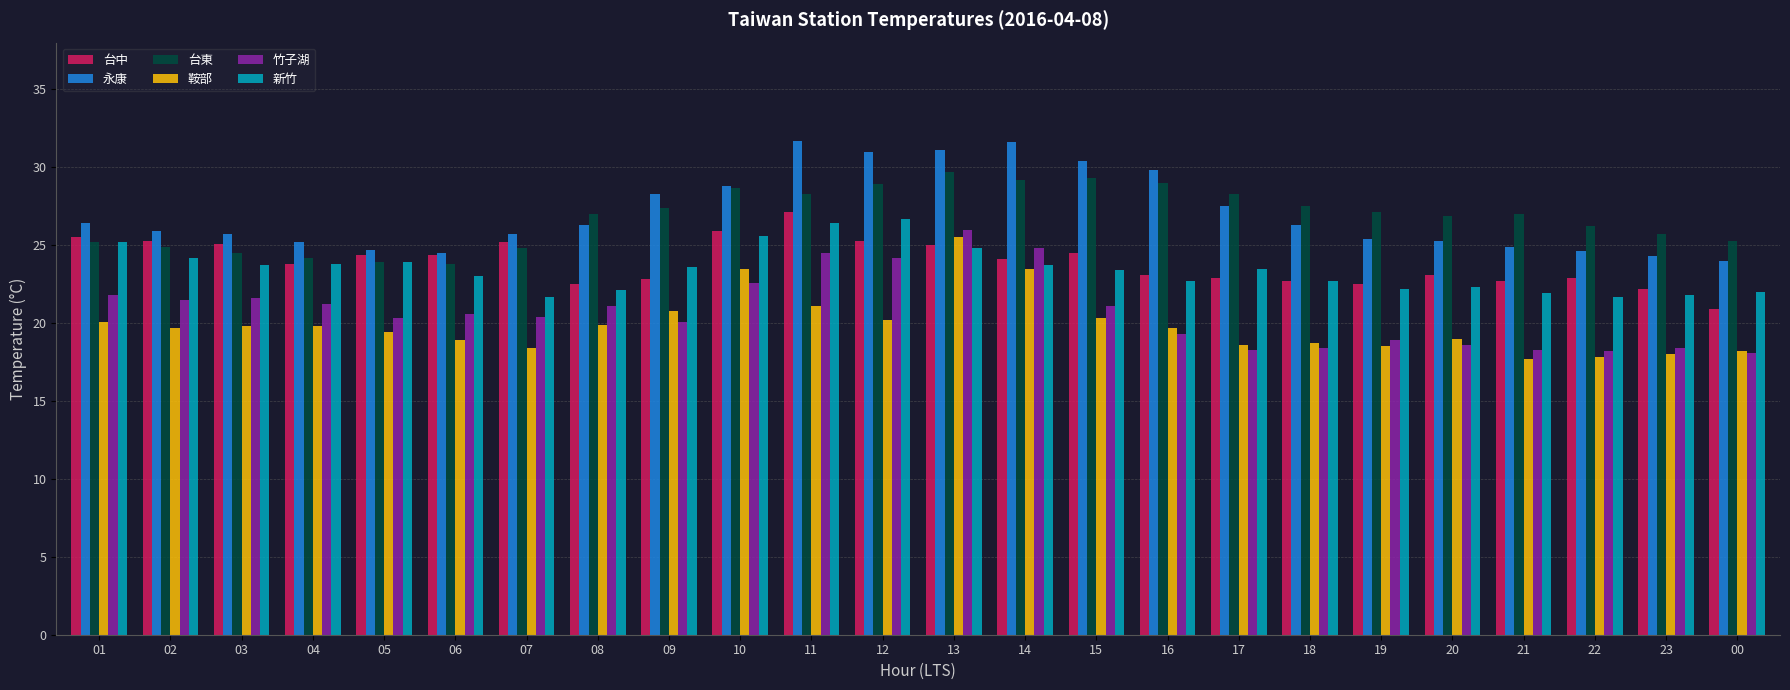

True or false: 竹子湖 has a value of 21.1 at 15.

True